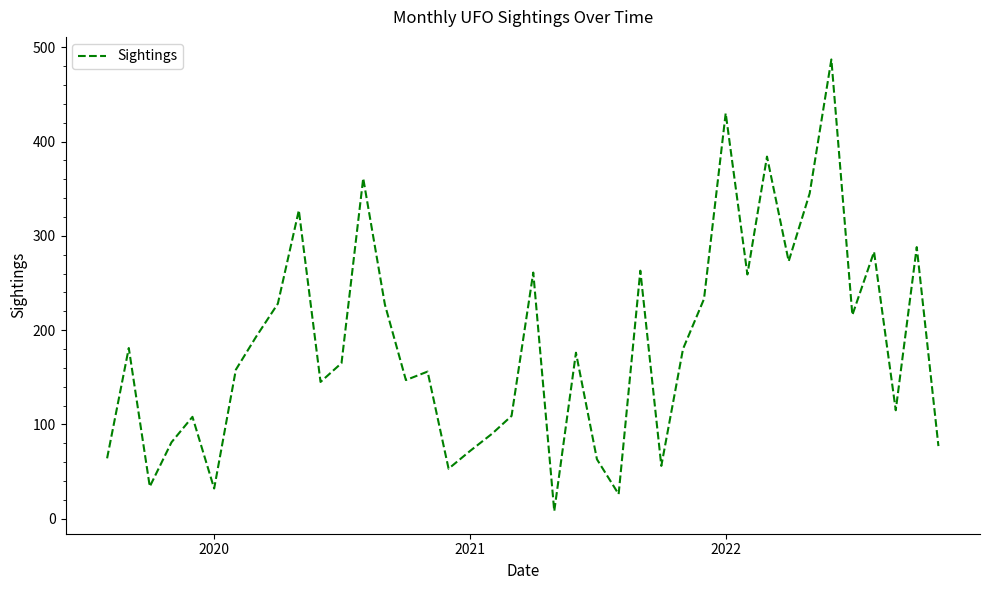

What is the maximum value shown in the chart?

487